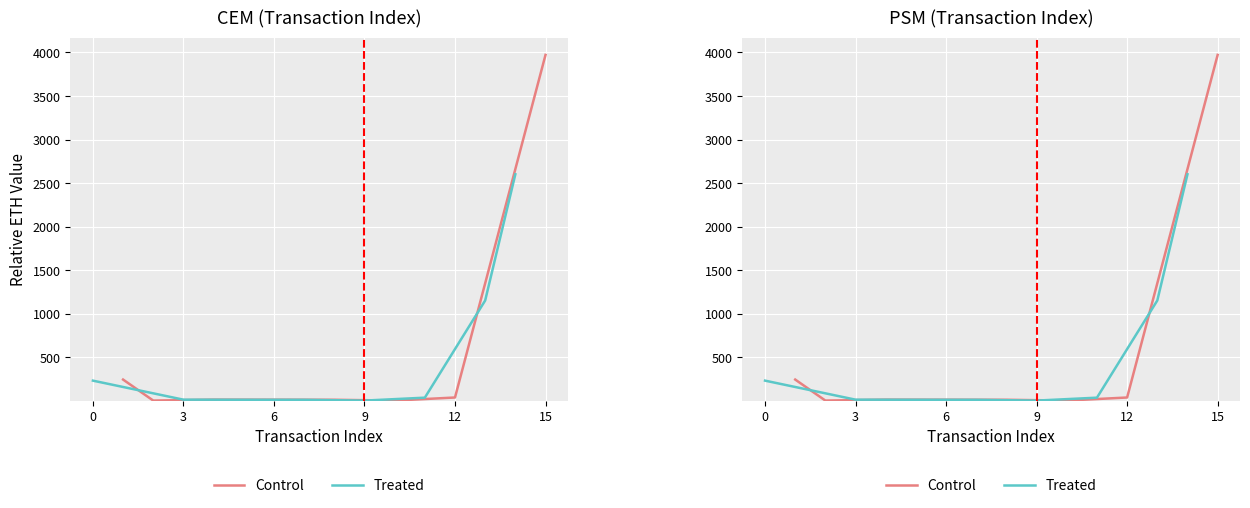

What are all the series names shown in the legend?

Control, Treated